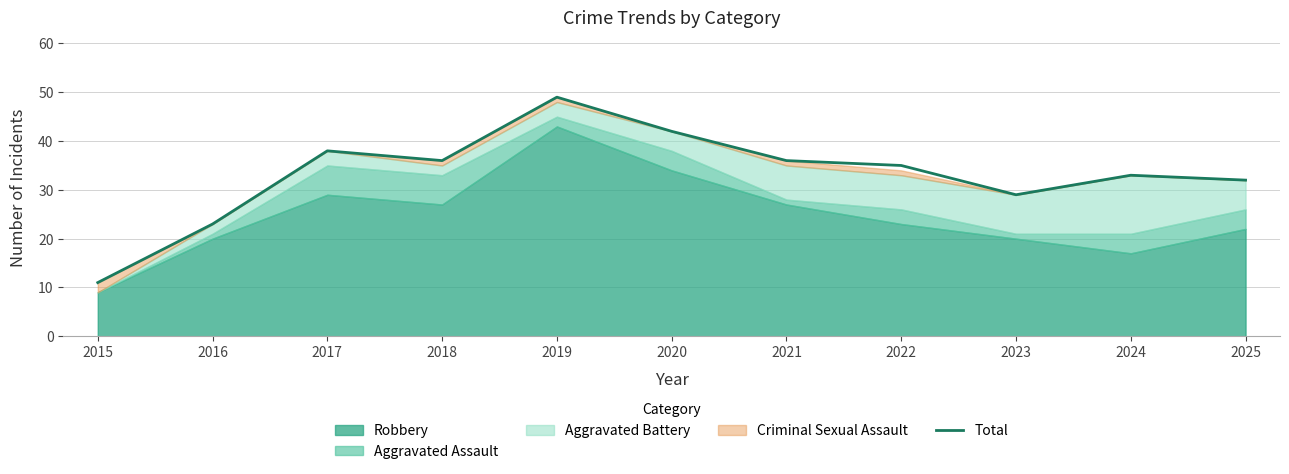

Rank the categories by value from lowest to highest.

2015, 2016, 2023, 2025, 2024, 2022, 2018, 2021, 2017, 2020, 2019